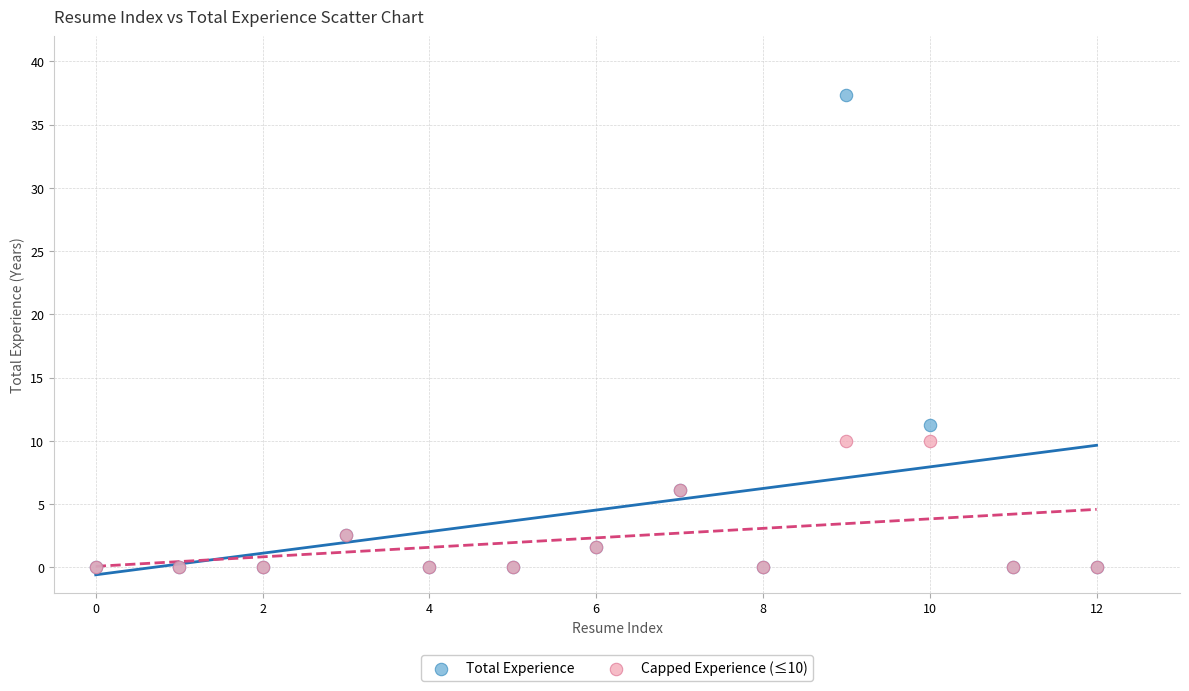

What are all the series names shown in the legend?

Total Experience, Capped Experience (≤10)